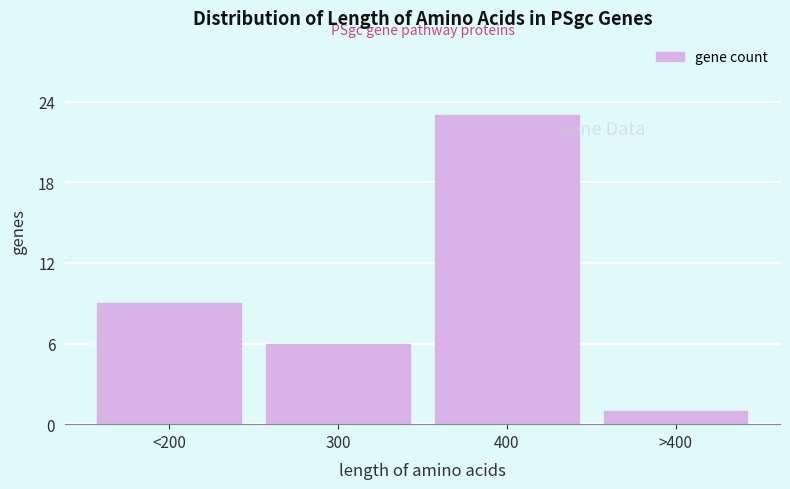

Reading left to right, extract all data points from this chart.

9	6	23	1